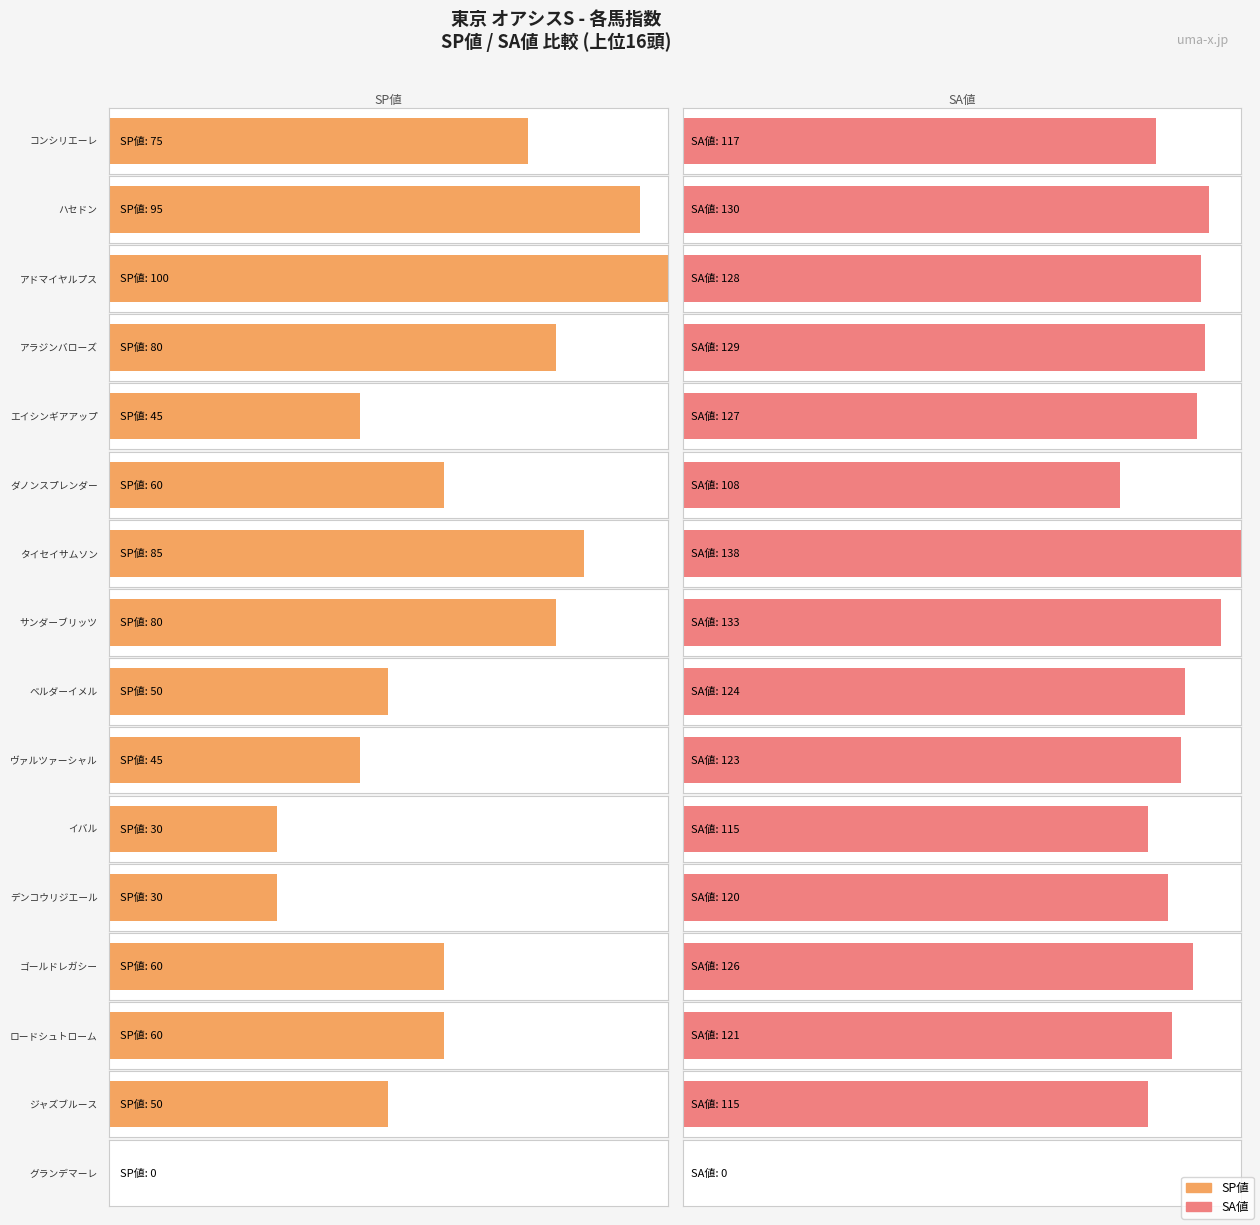

What is the sum of all SA値 values?

1854